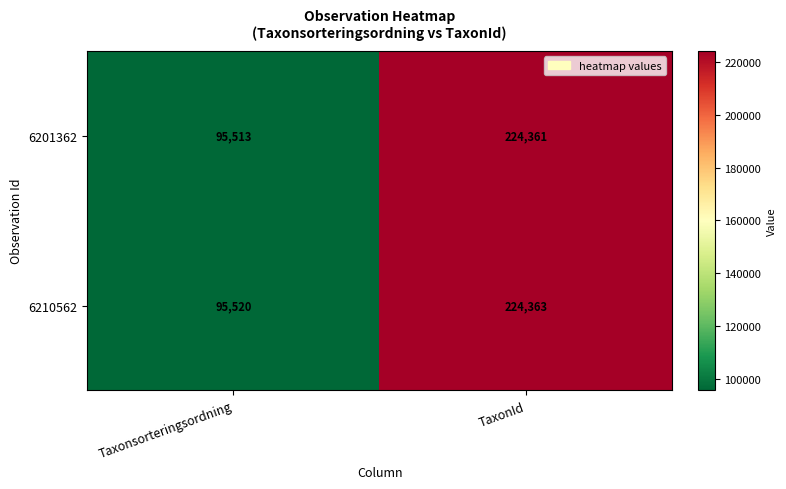

What is the greatest value displayed?

224363